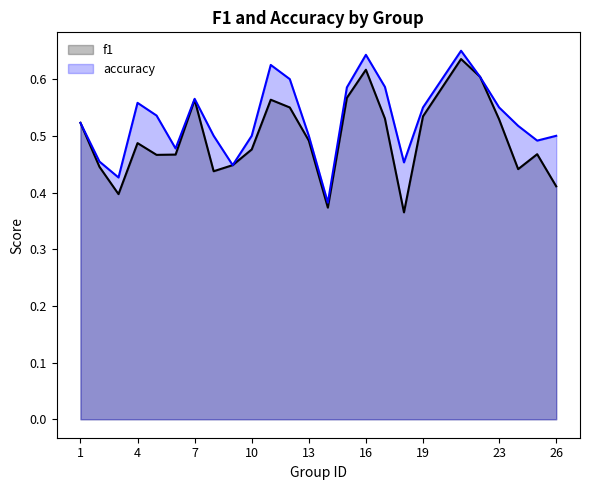

Which series has the widest spread of values?

f1